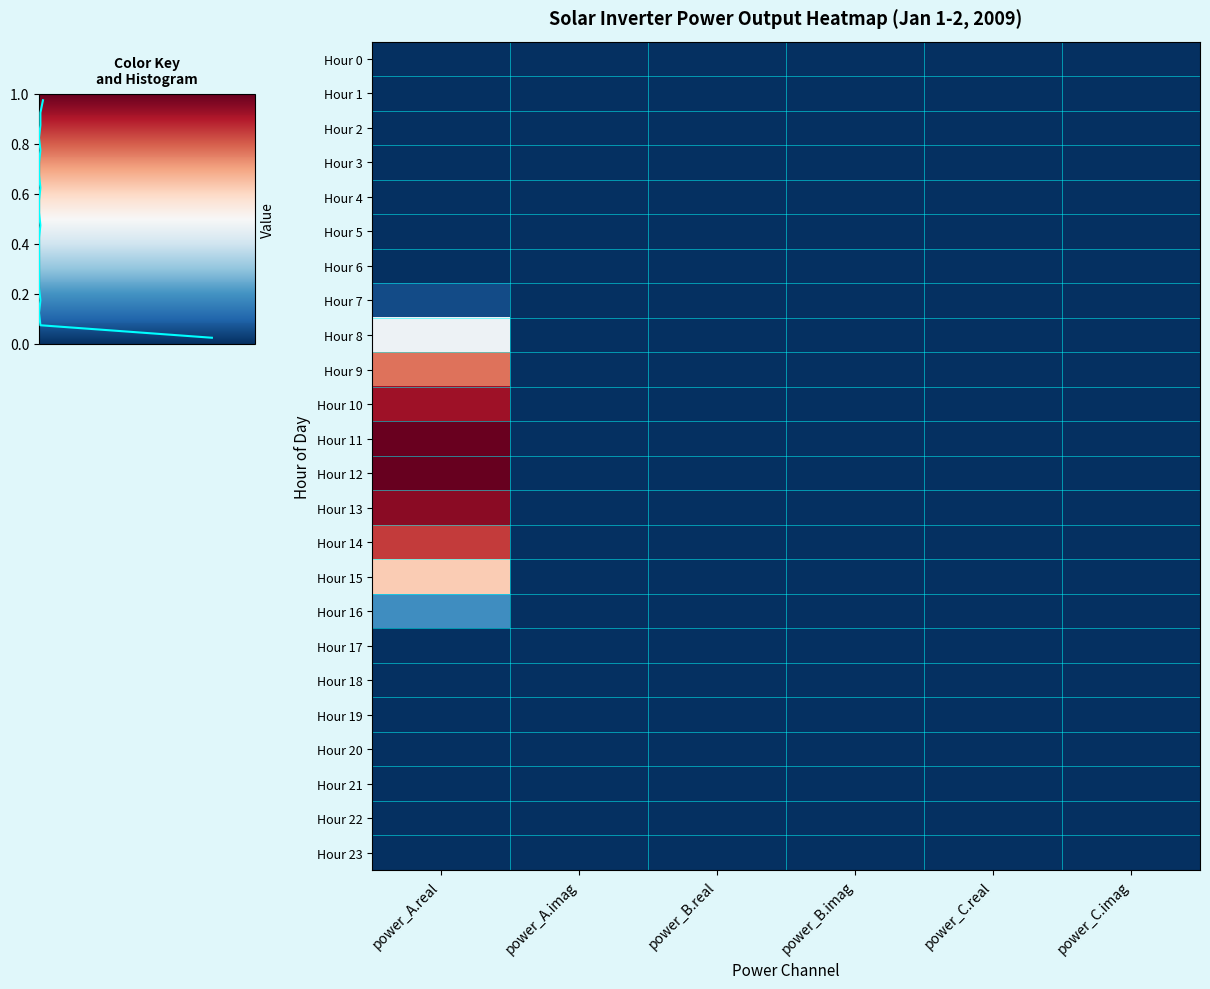

Which series has the largest range (max minus min)?

Hour 12